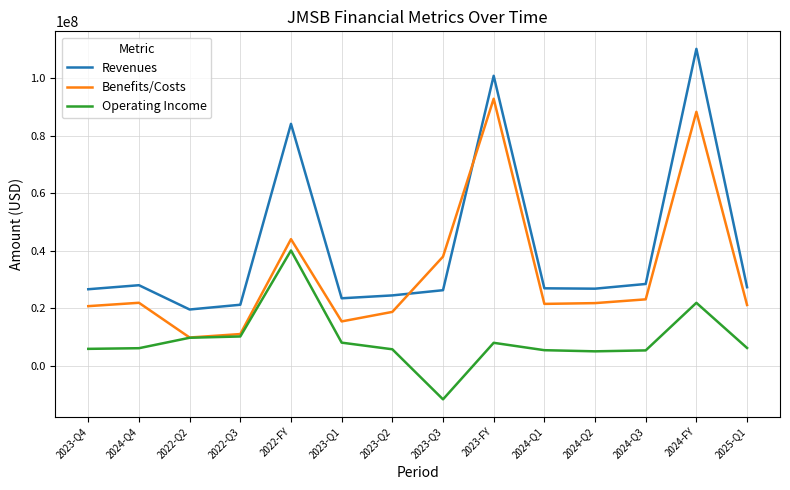

What is the spread (max minus min) of values at 2023-Q4?

20720000